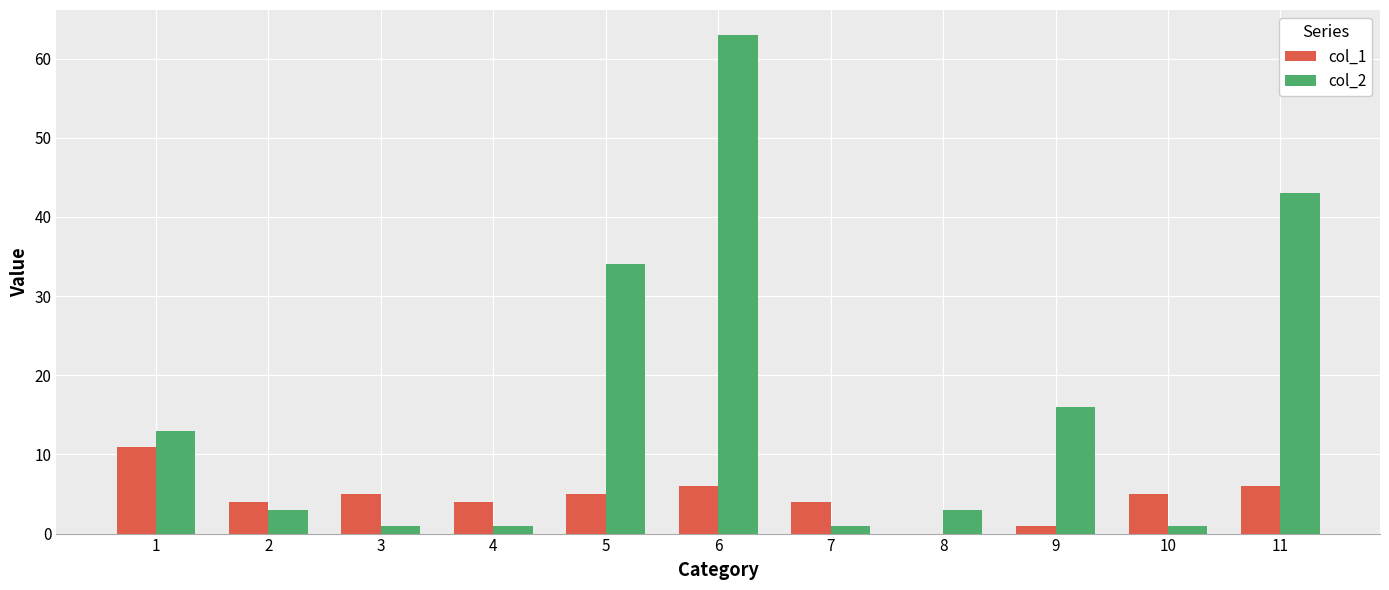

At which category does the chart reach its peak across all series?

6